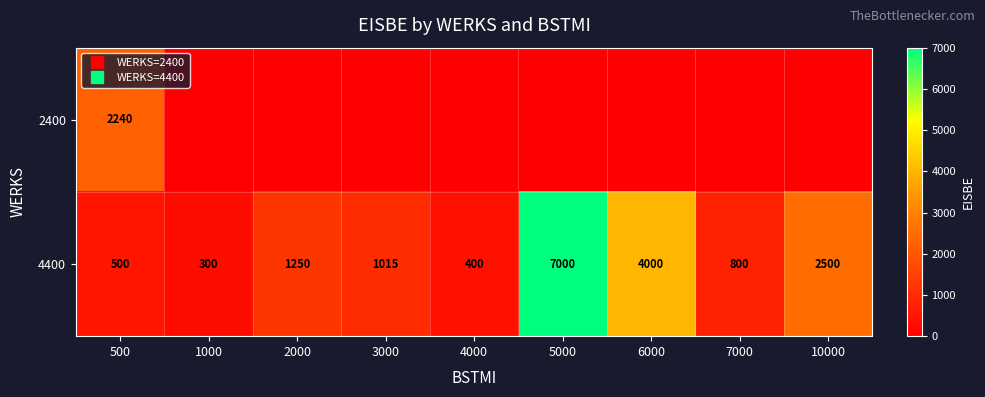

Count the number of categories in the chart.

9